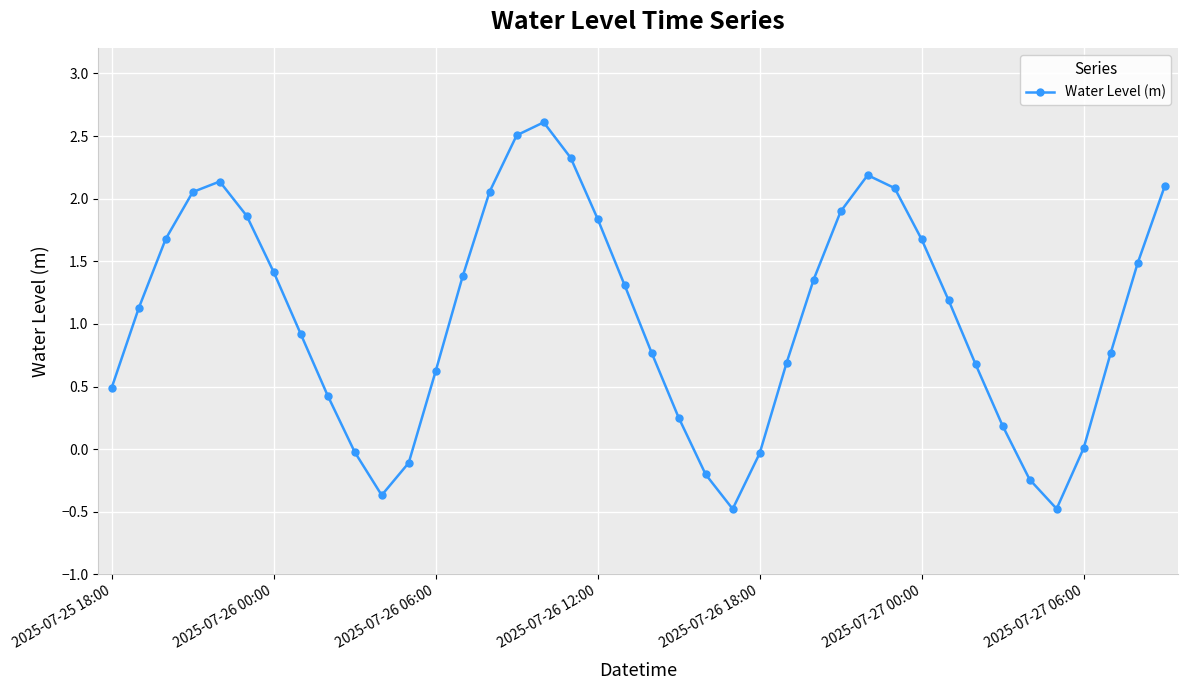

What is the maximum value shown in the chart?

2.6